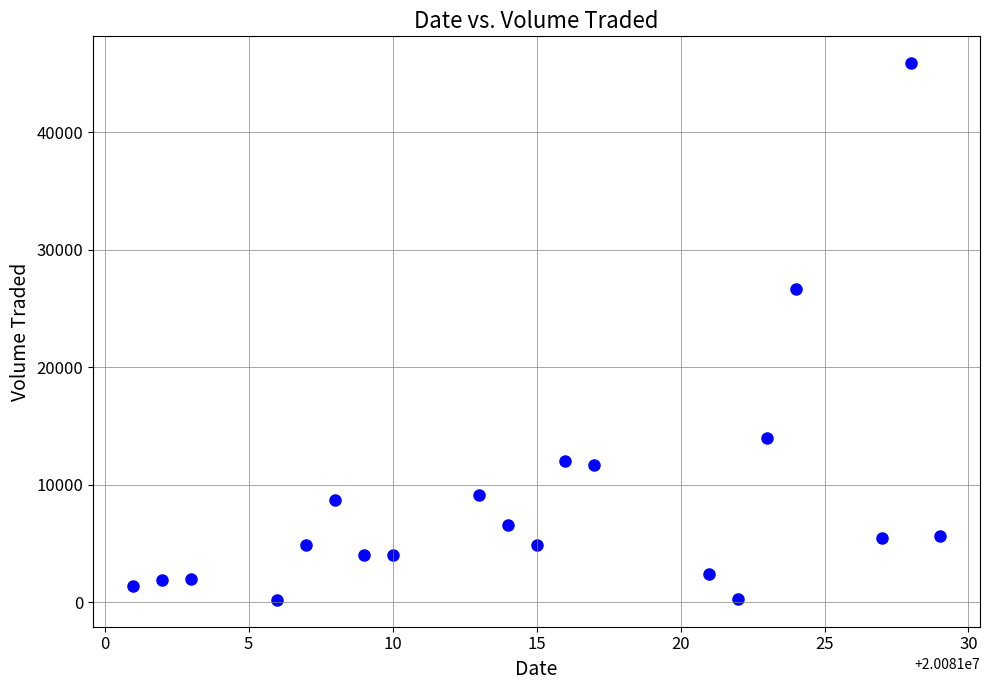

What Y value in the scatter plot is closest to 23050?

26700